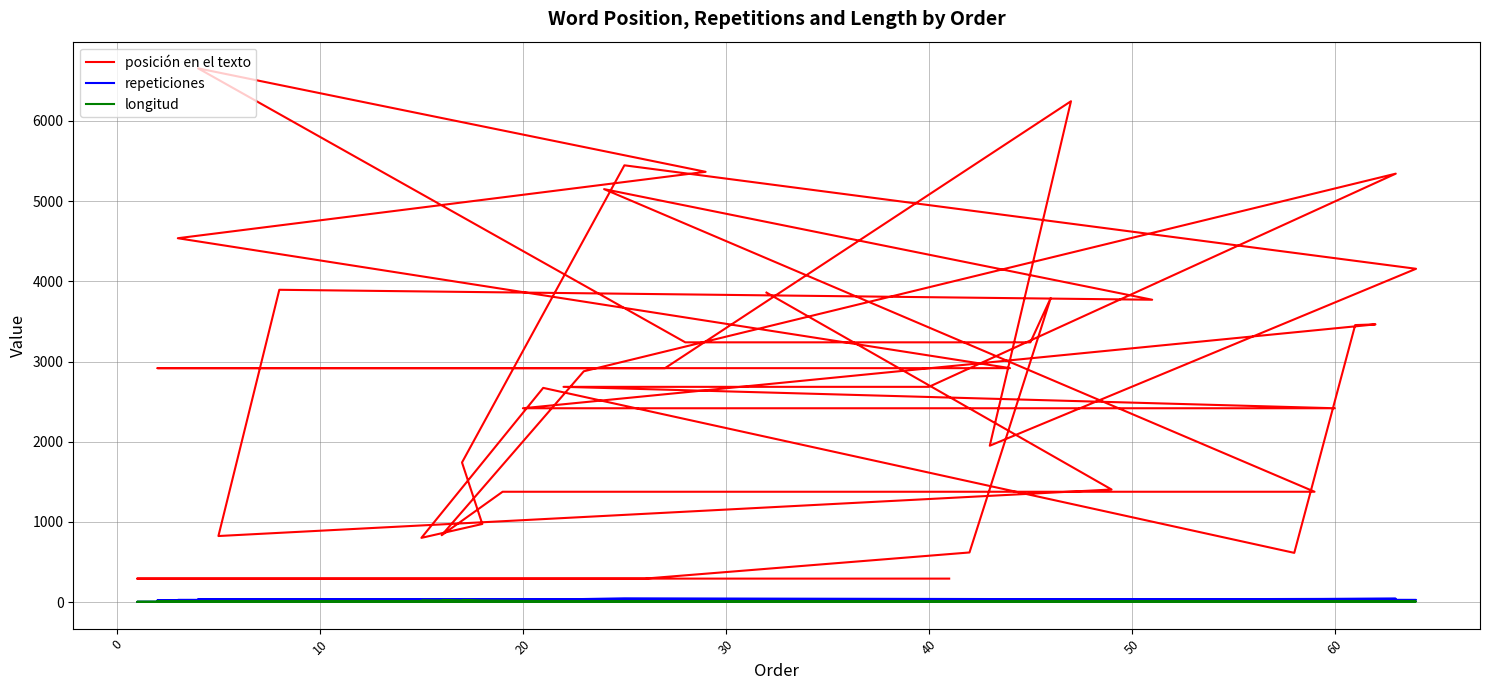

Between which two adjacent categories do longitud and repeticiones first intersect?

20 and 30